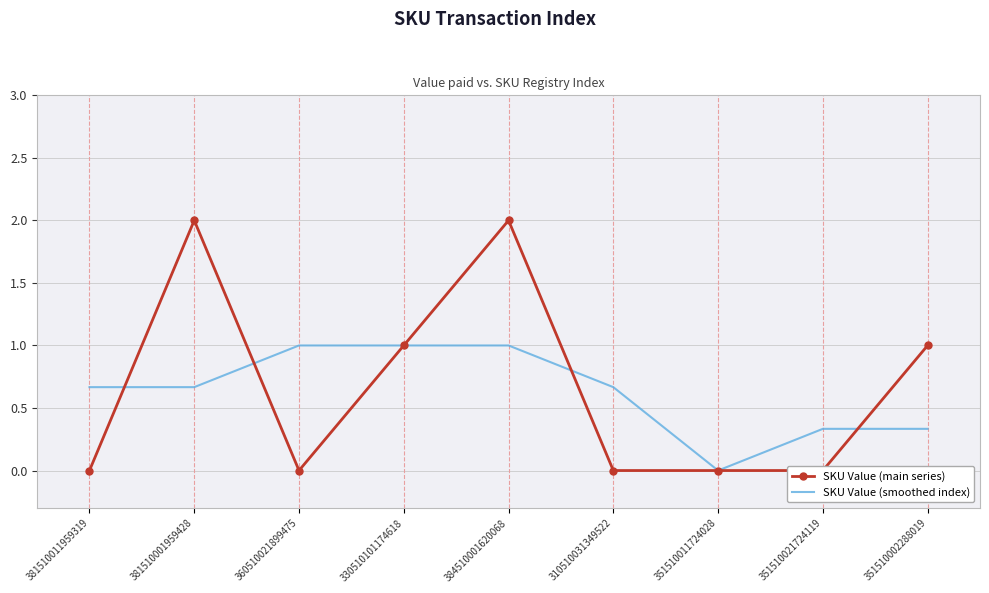

What is the average value of the SKU Value (main series) series?

0.7